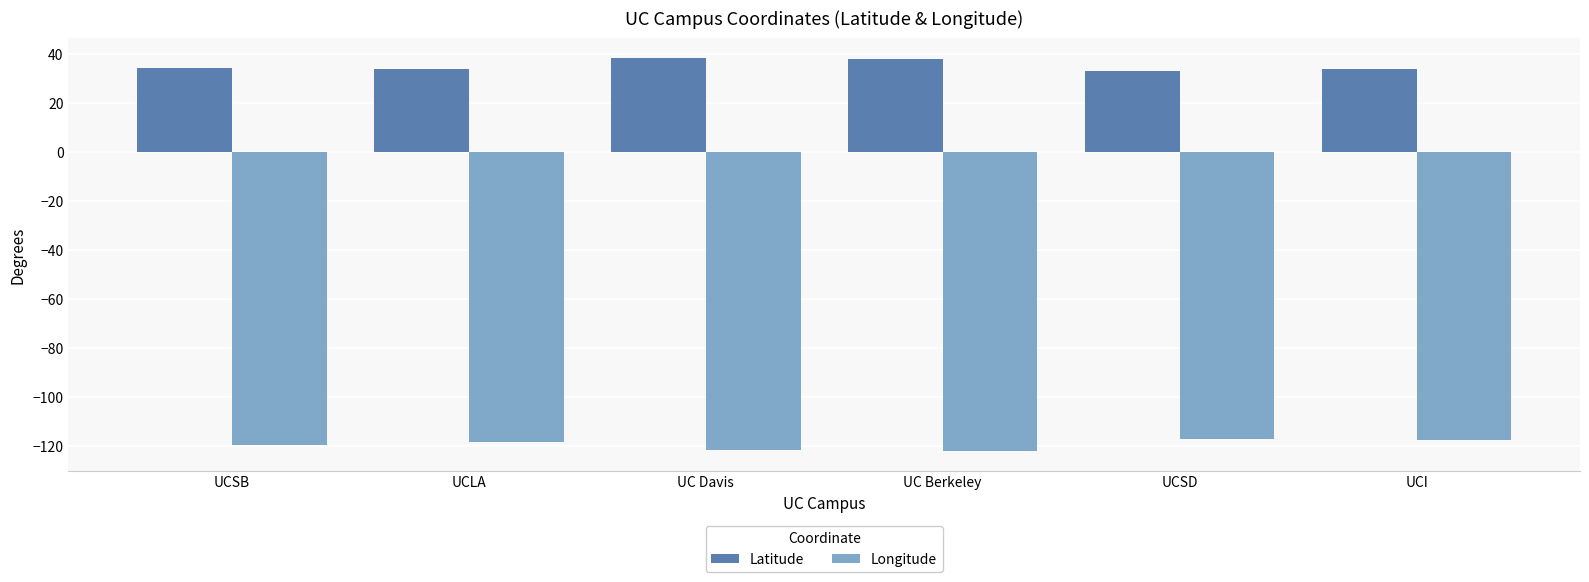

What is the spread (max minus min) of values at UC Berkeley?

160.1